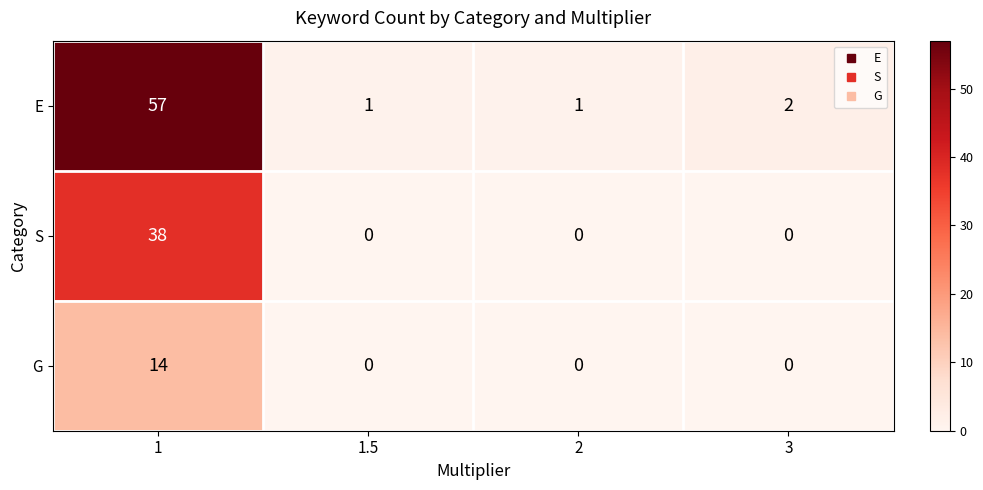

List the series in order of their overall mean, highest first.

E, S, G